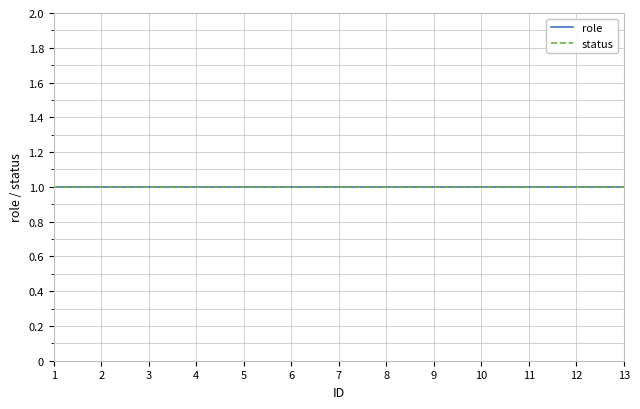

Read the status value at 5.

1